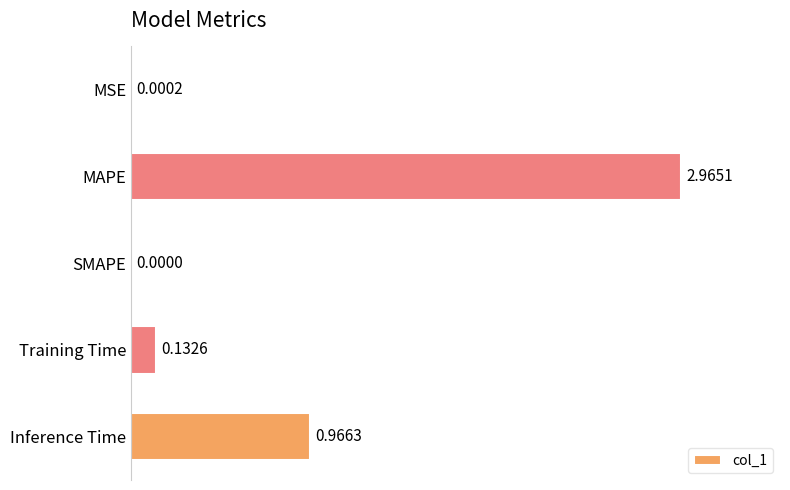

At which category does the chart reach its peak across all series?

MAPE